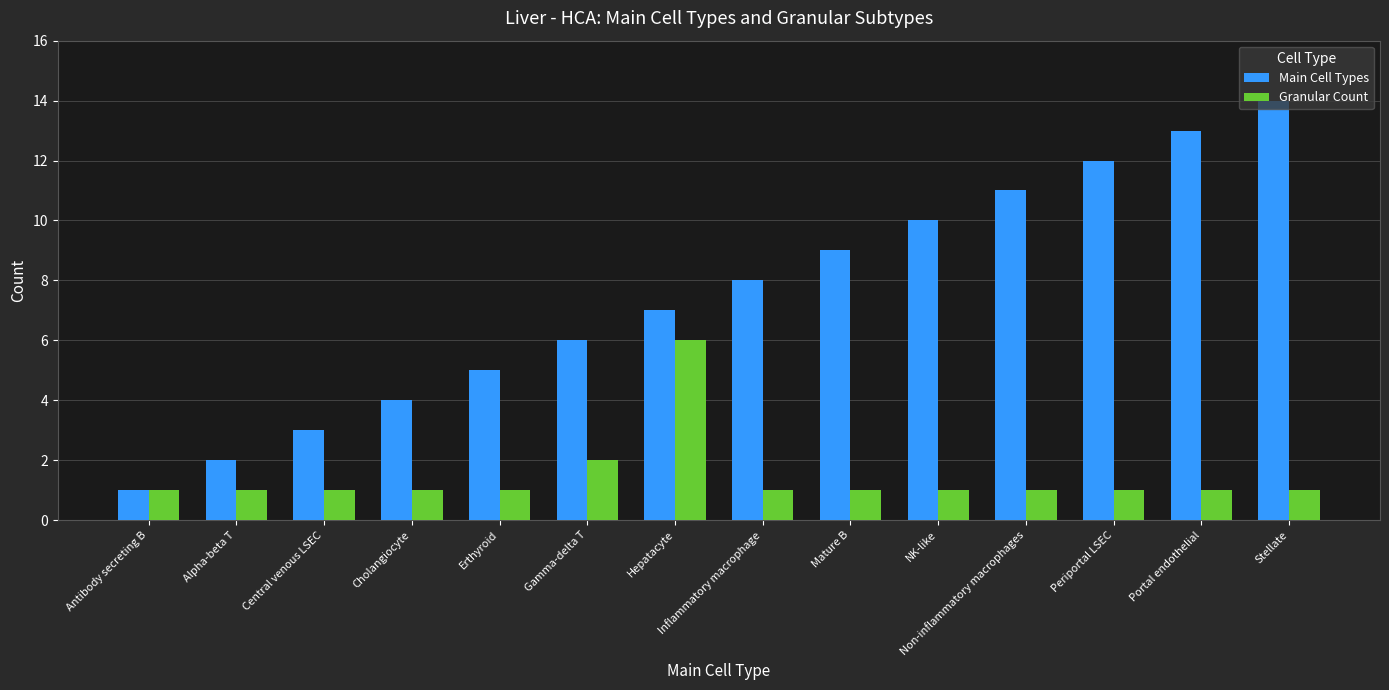

Which category has the highest value across all series?

Stellate